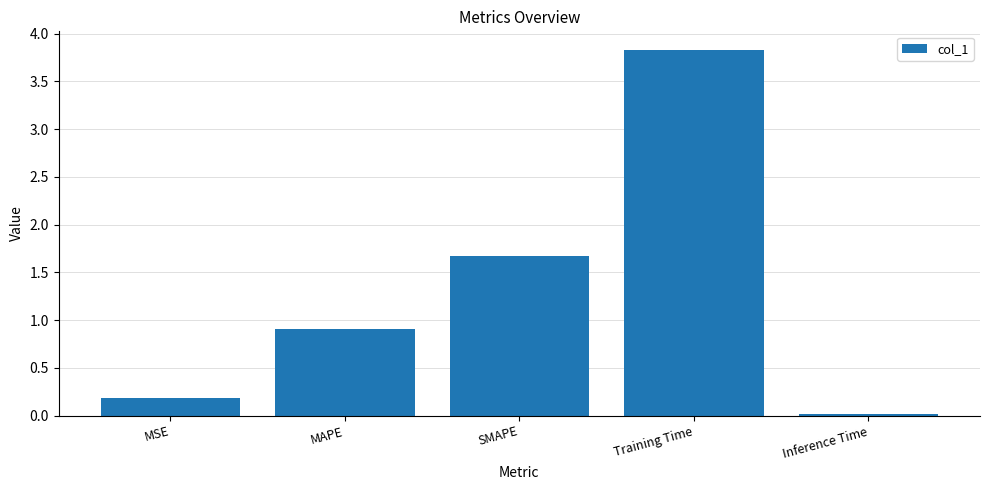

At which label is the value closest to 1?

MAPE